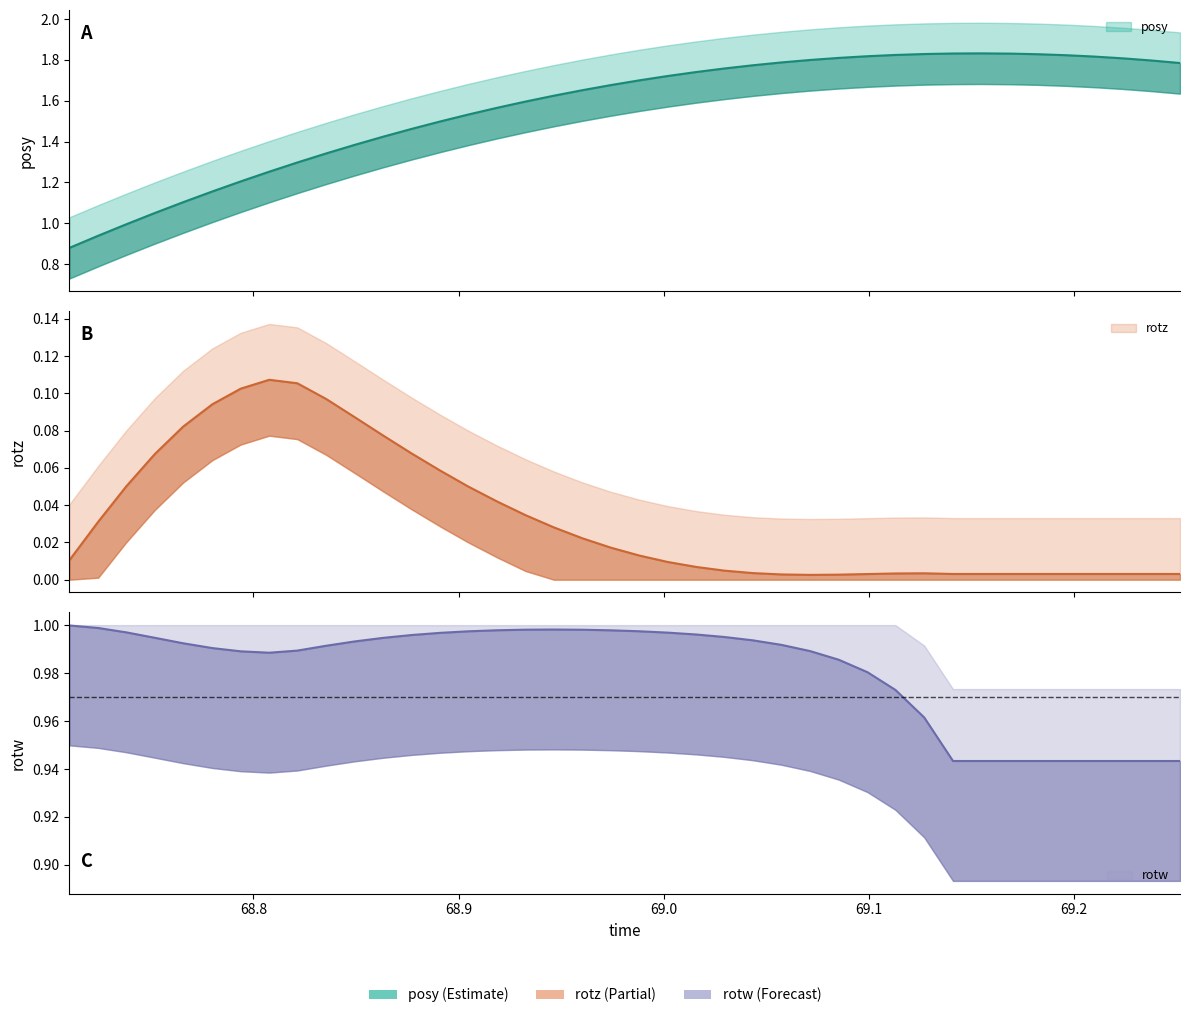

The rotz series shows 0.1 at 15. True or false?

False